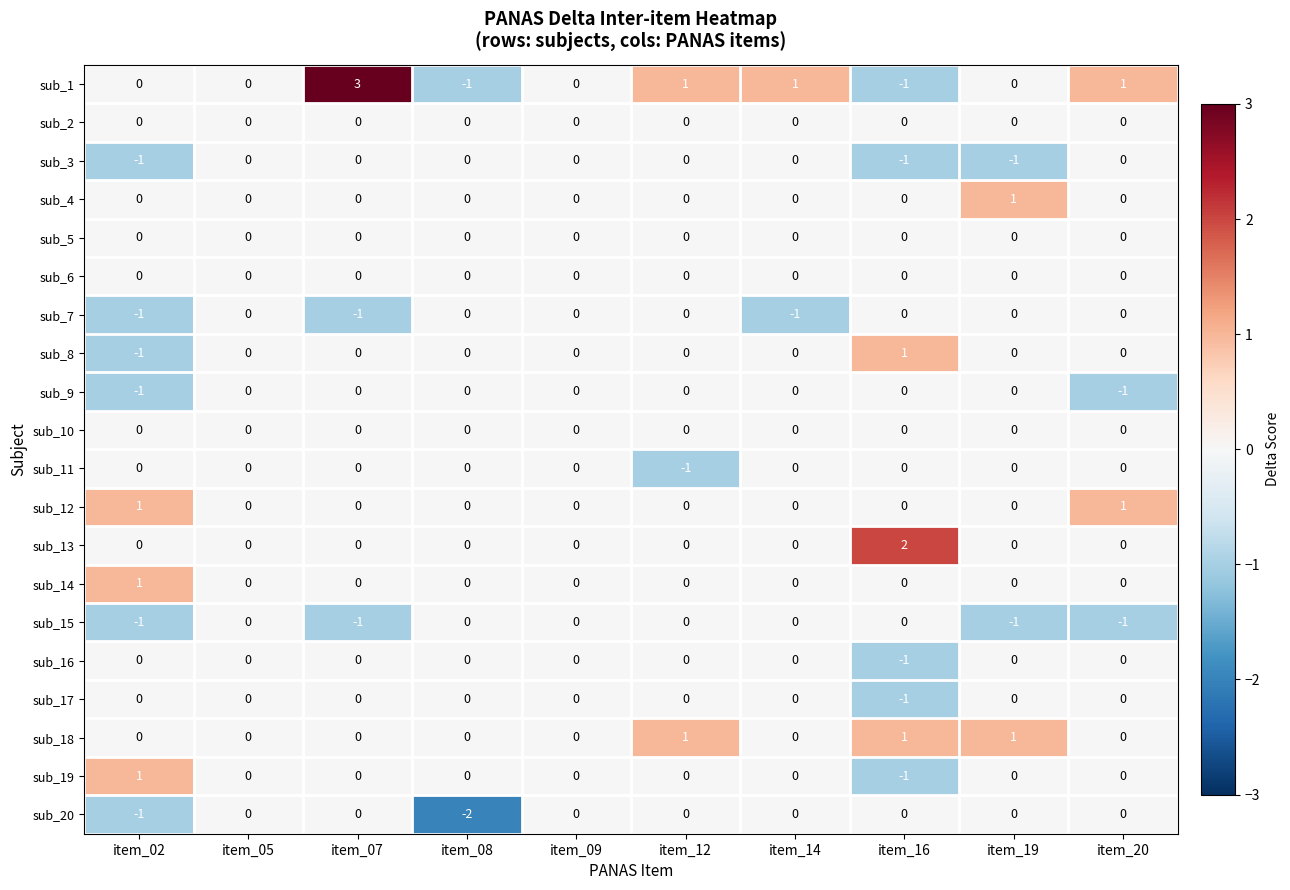

How many distinct data groups are displayed?

20